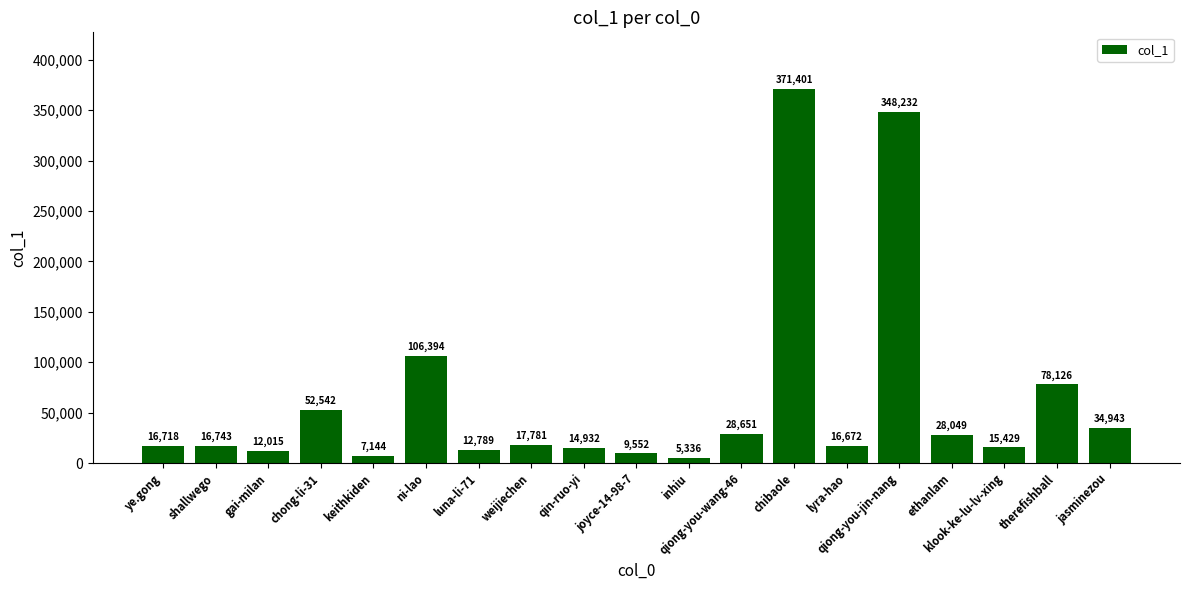

Rank the categories by value from highest to lowest.

chibaole, qiong-you-jin-nang, ni-lao, therefishball, chong-li-31, jasminezou, qiong-you-wang-46, ethanlam, weijiechen, shallwego, ye.gong, lyra-hao, klook-ke-lu-lv-xing, qin-ruo-yi, luna-li-71, gai-milan, joyce-14-98-7, keithkiden, inhiu